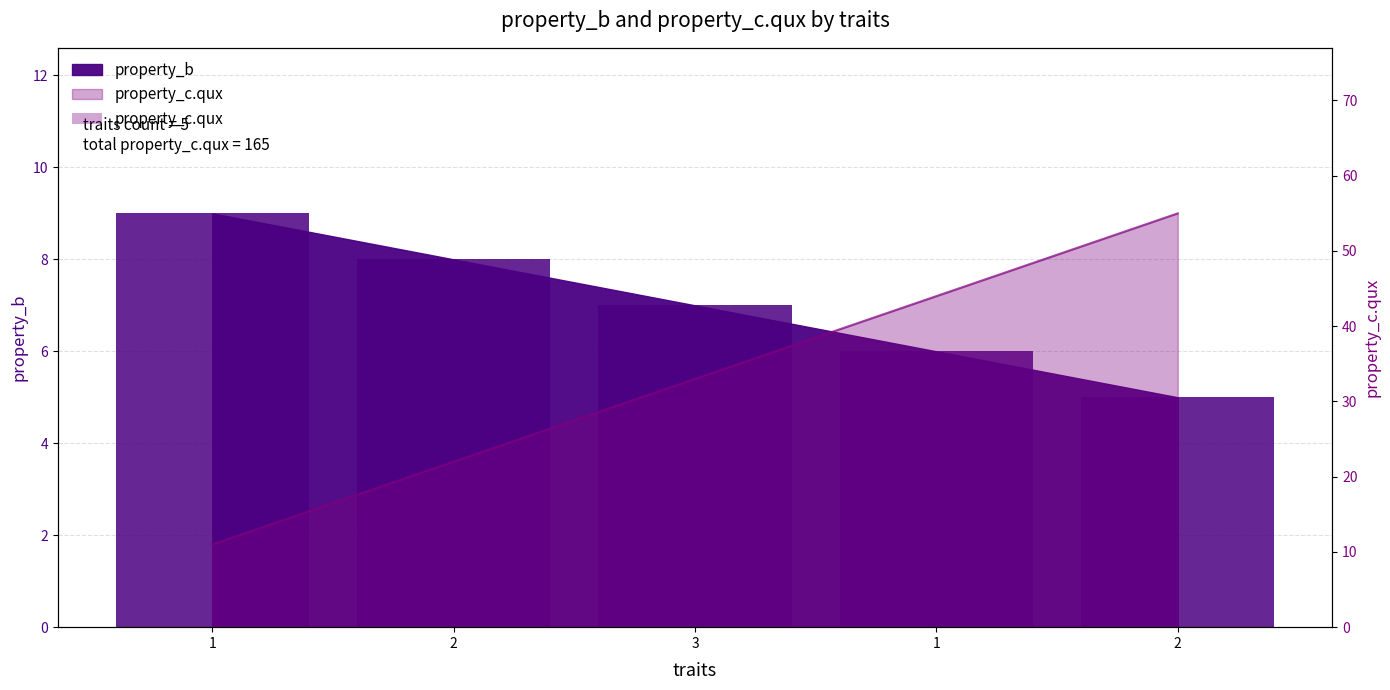

Is the value of property_b at 2 greater than the value of property_c.qux at 1?

No